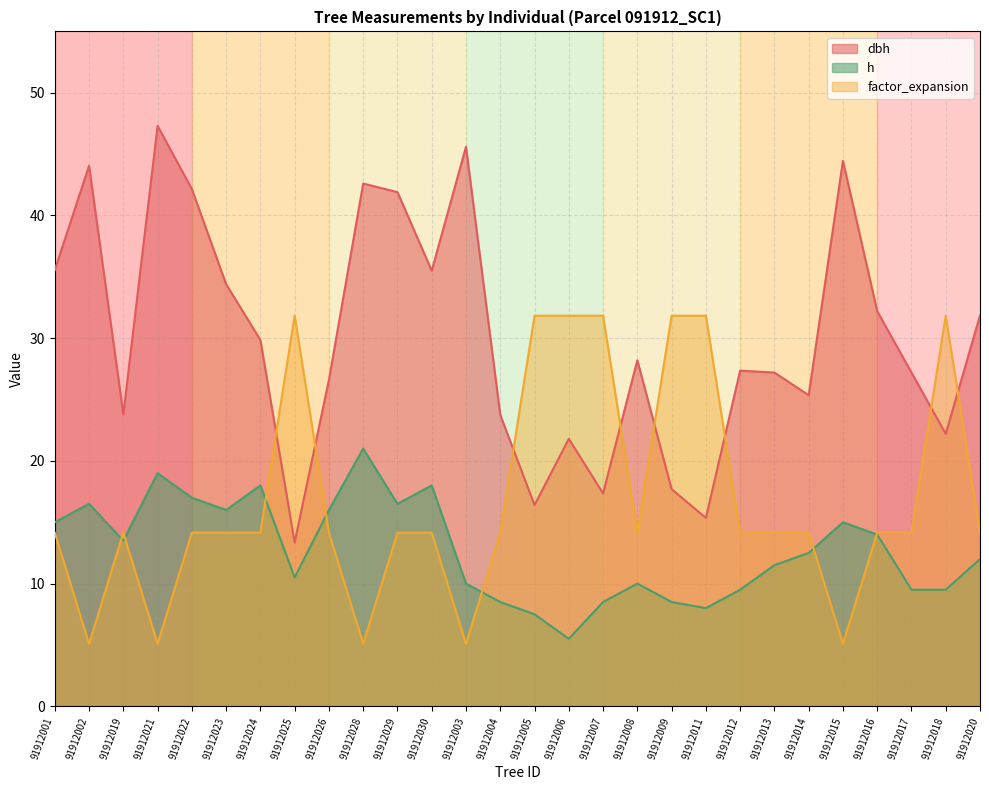

What is the lowest value of the factor_expansion series?

5.1